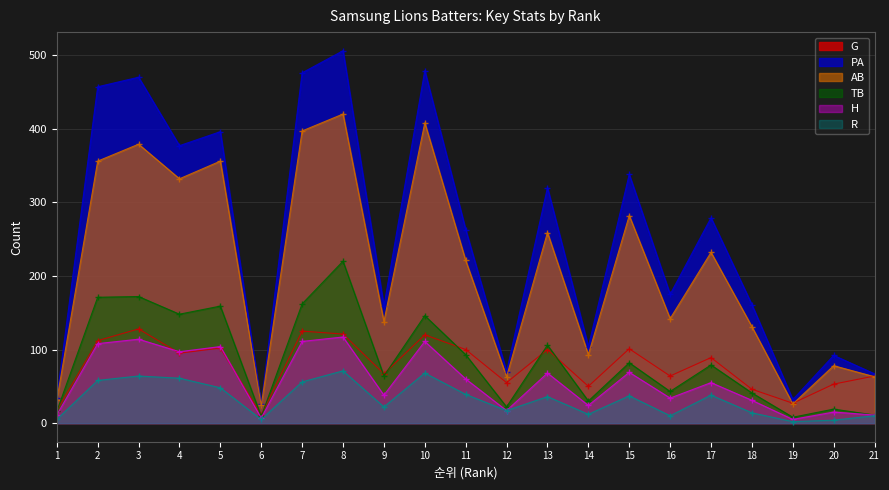

Where does the H series first go above 55?

2